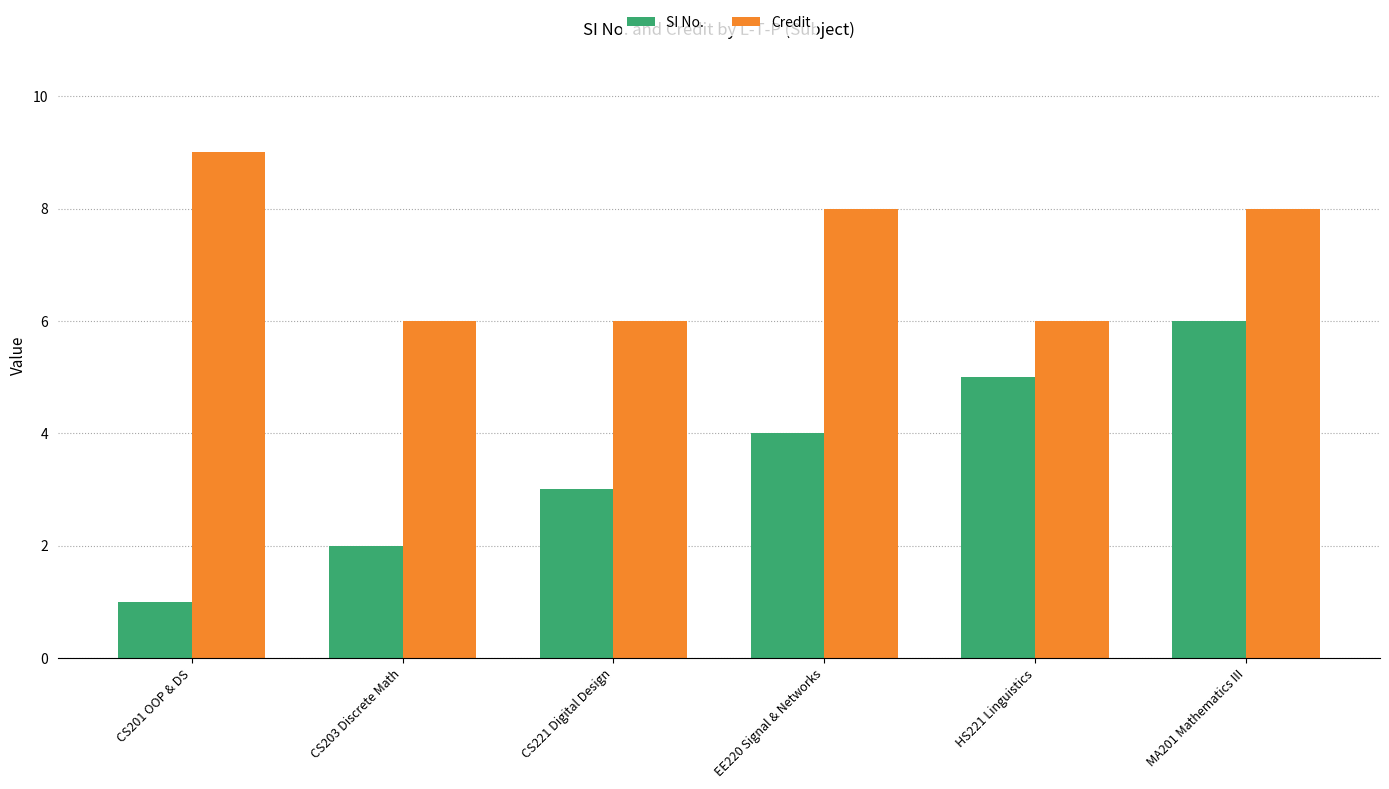

Between CS203 Discrete Math and MA201 Mathematics III, which series saw the biggest shift?

SI No.